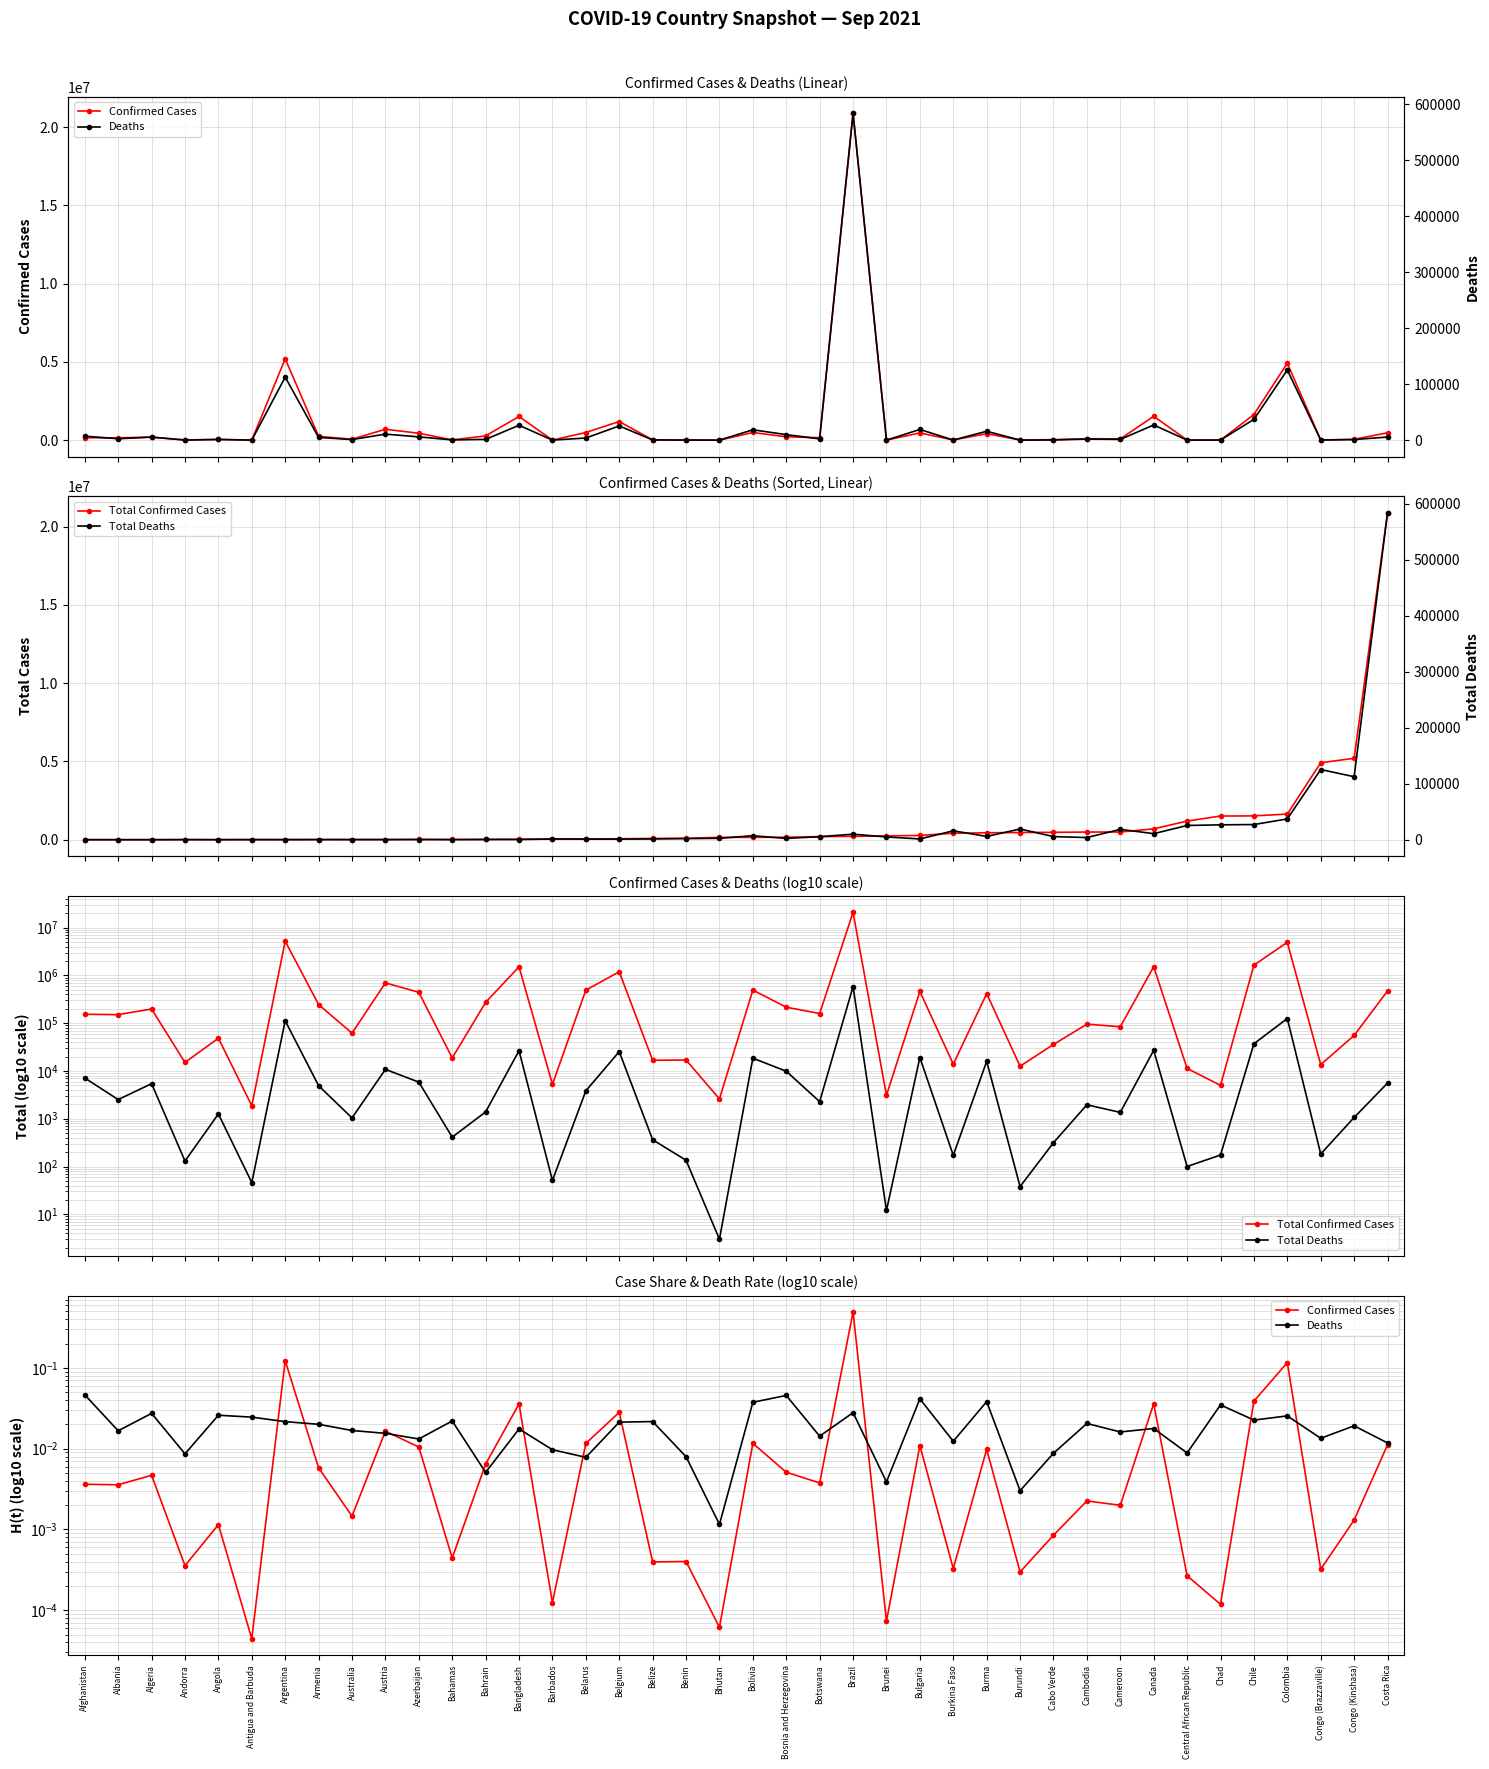

True or false: Total Deaths has more than 2 points higher than both neighbors.

True